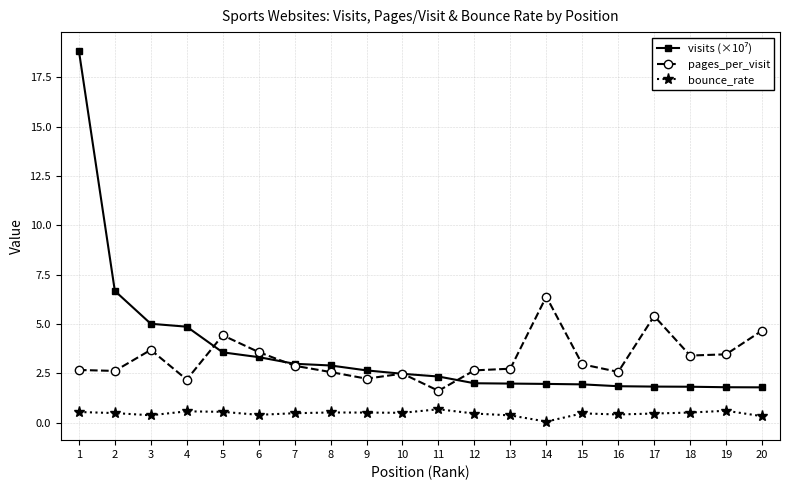

Which category has the highest value across all series?

1